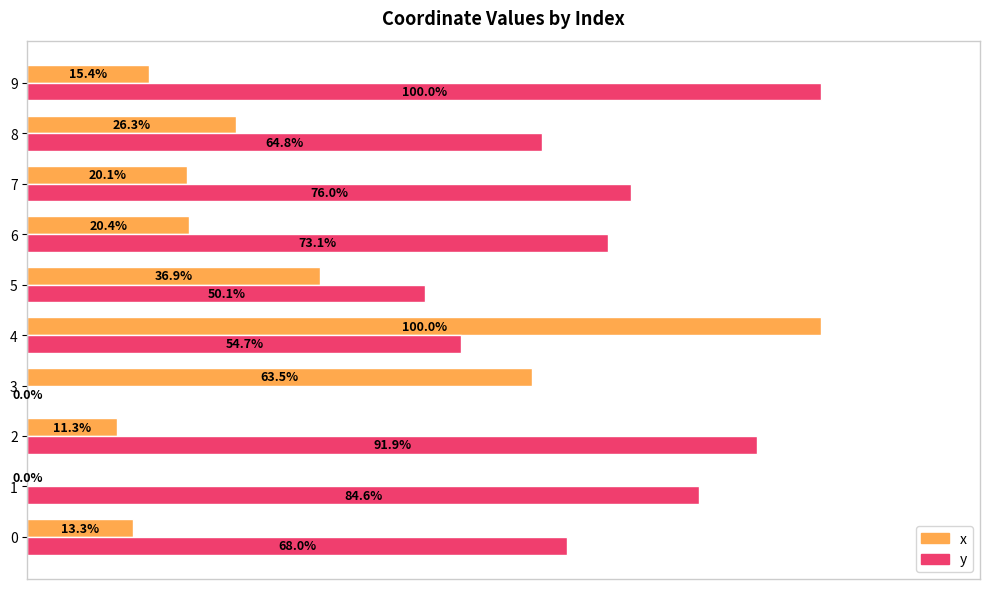

Is the value of x at 7 greater than the value of y at 6?

No